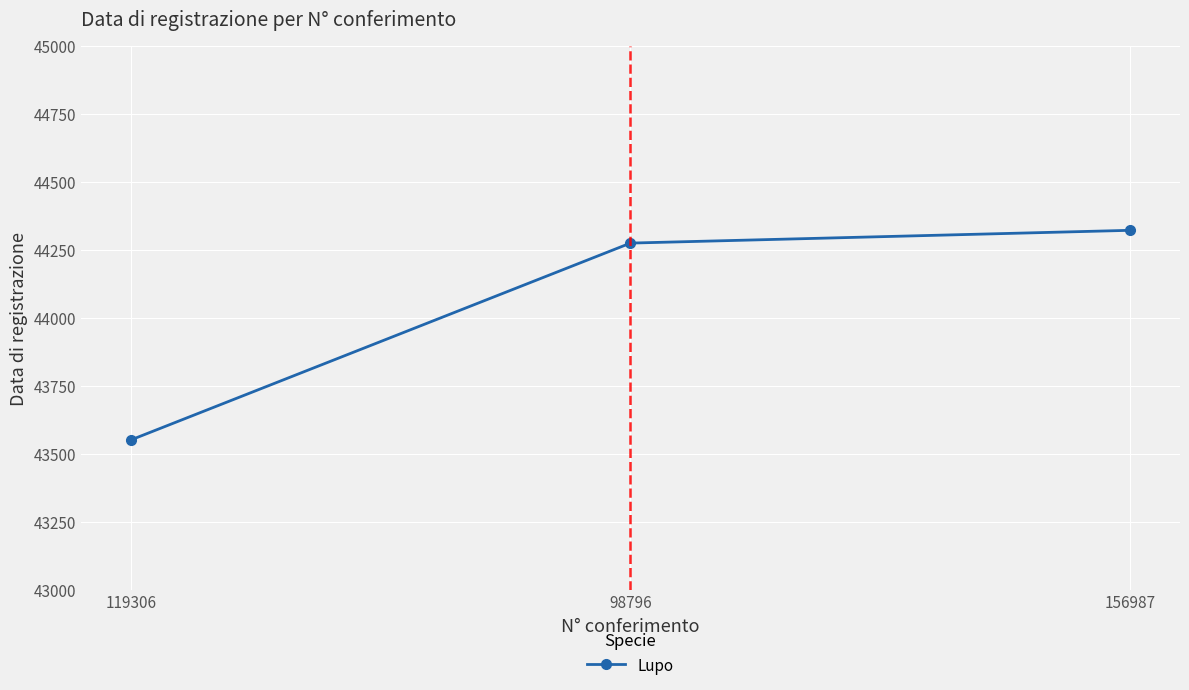

The chart shows a value of 44275 at 98796. True or false?

True